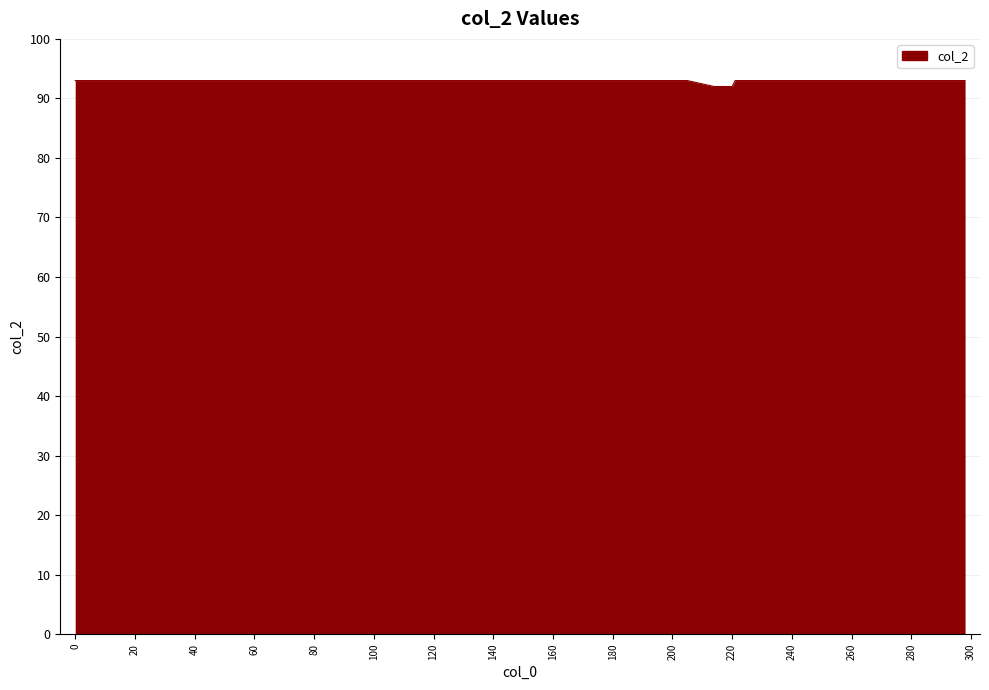

What is the sum of all values?

3713